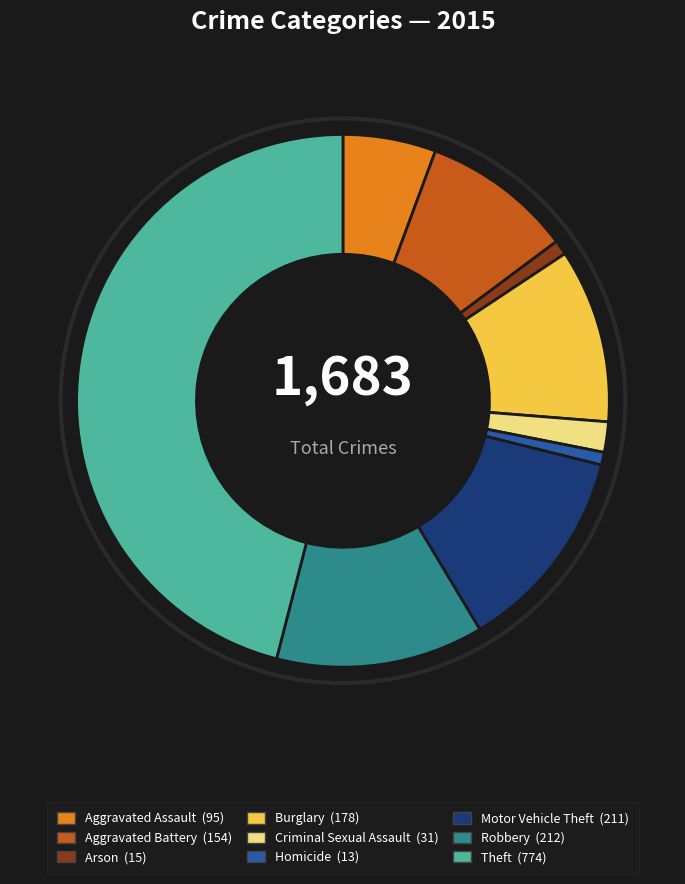

The Aggravated Assault slice represents 1% of the pie. True or false?

False